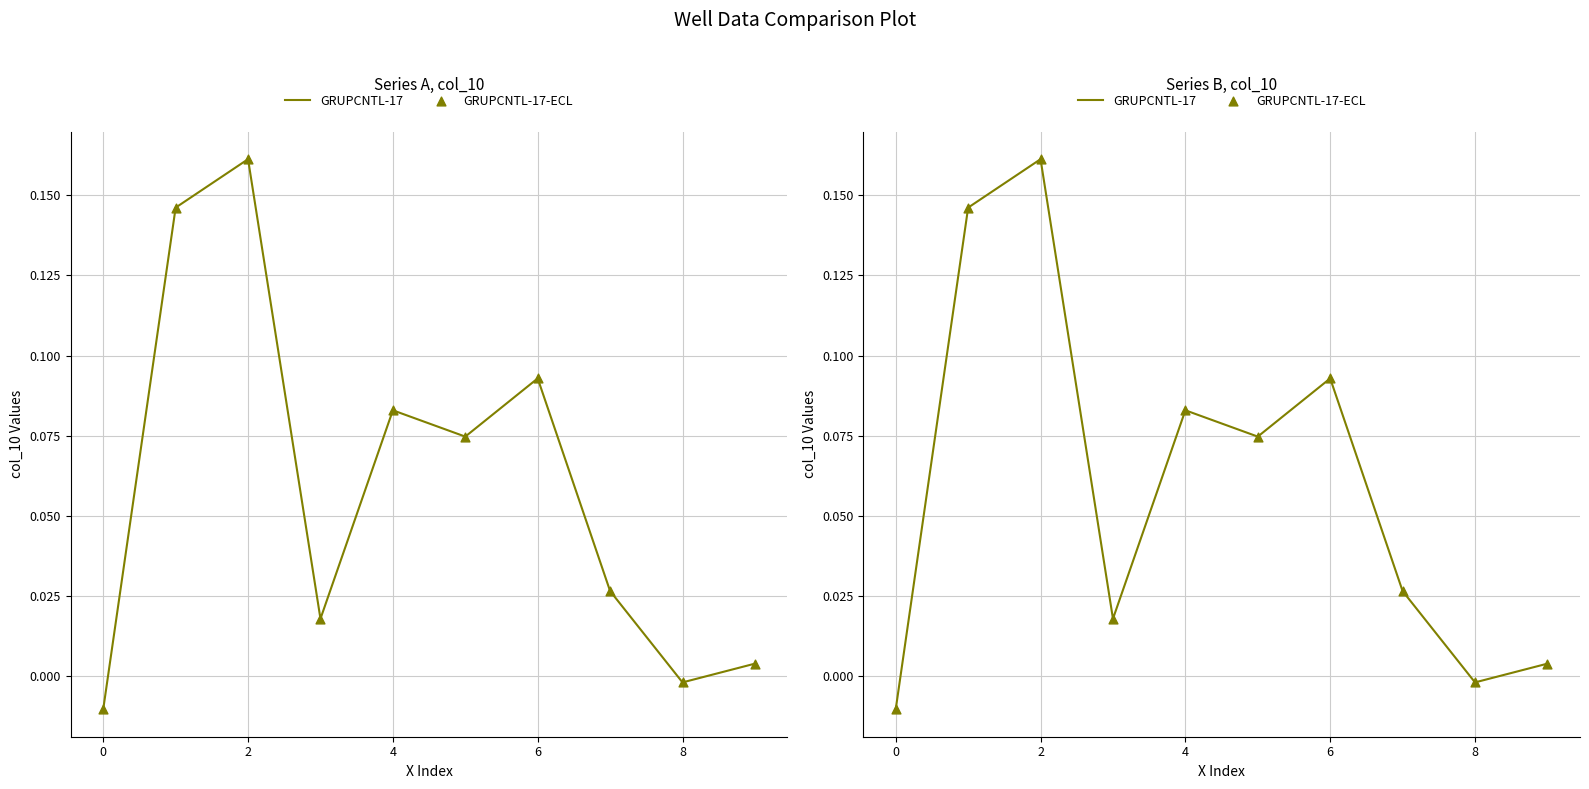

Which series has the largest total across all categories?

GRUPCNTL-17